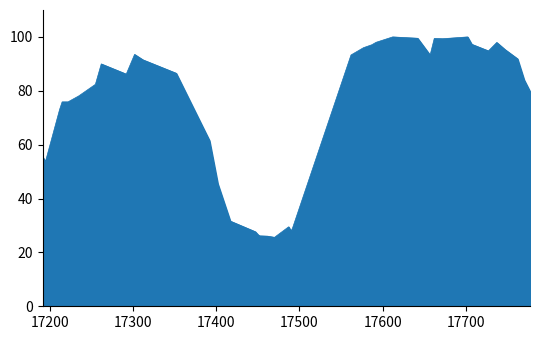

What is the minimum value shown in the chart?

25.6